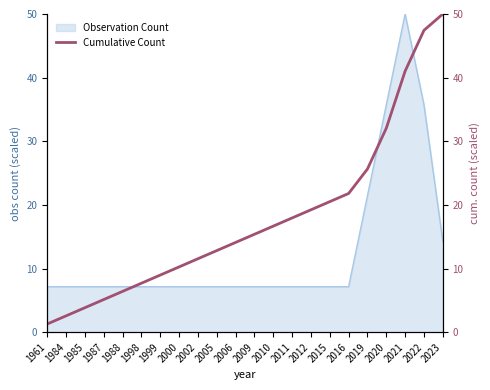

What is the sum of the values at 1961 and 2015?

21.8